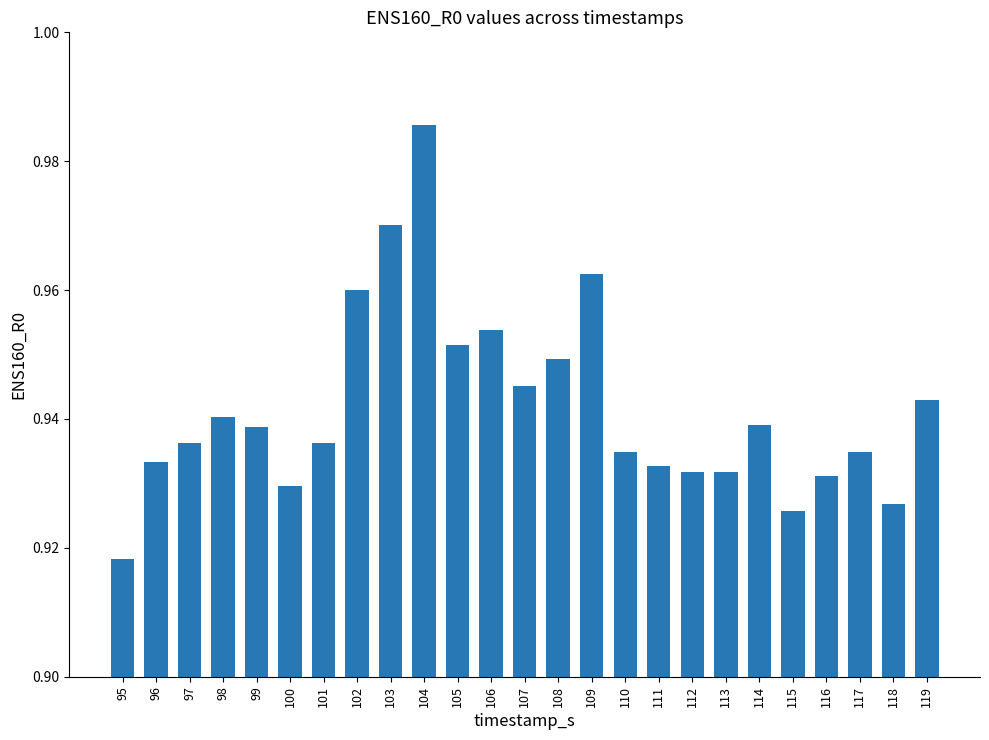

Does the chart contain any negative values?

No